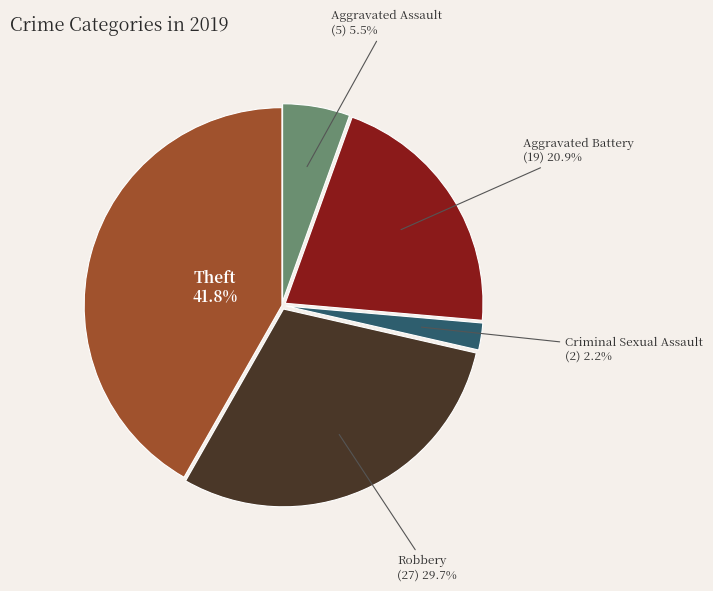

Is there any slice that represents more than half of the pie?

No